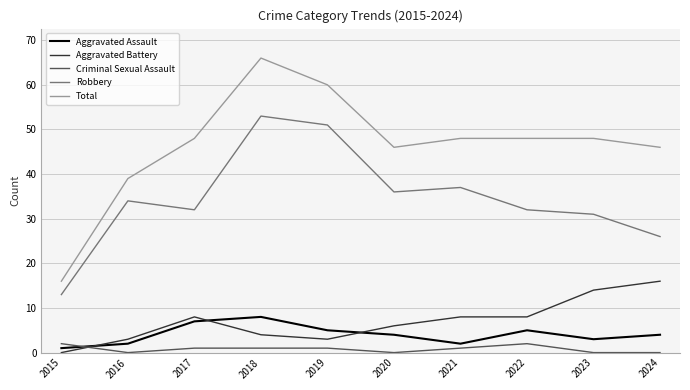

Is this an area chart (filled region under the line)?

No